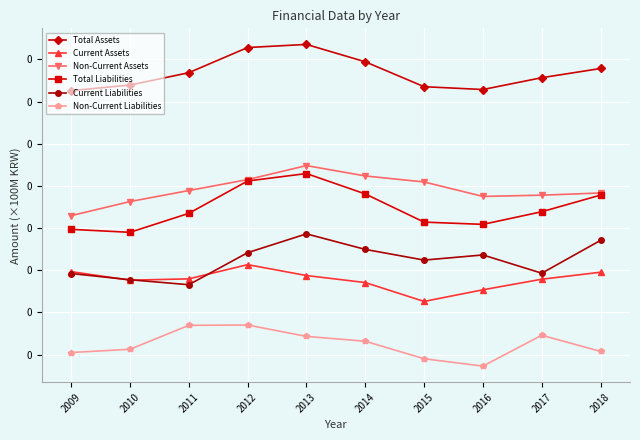

True or false: Non-Current Liabilities has more than 2 interior local peaks.

False